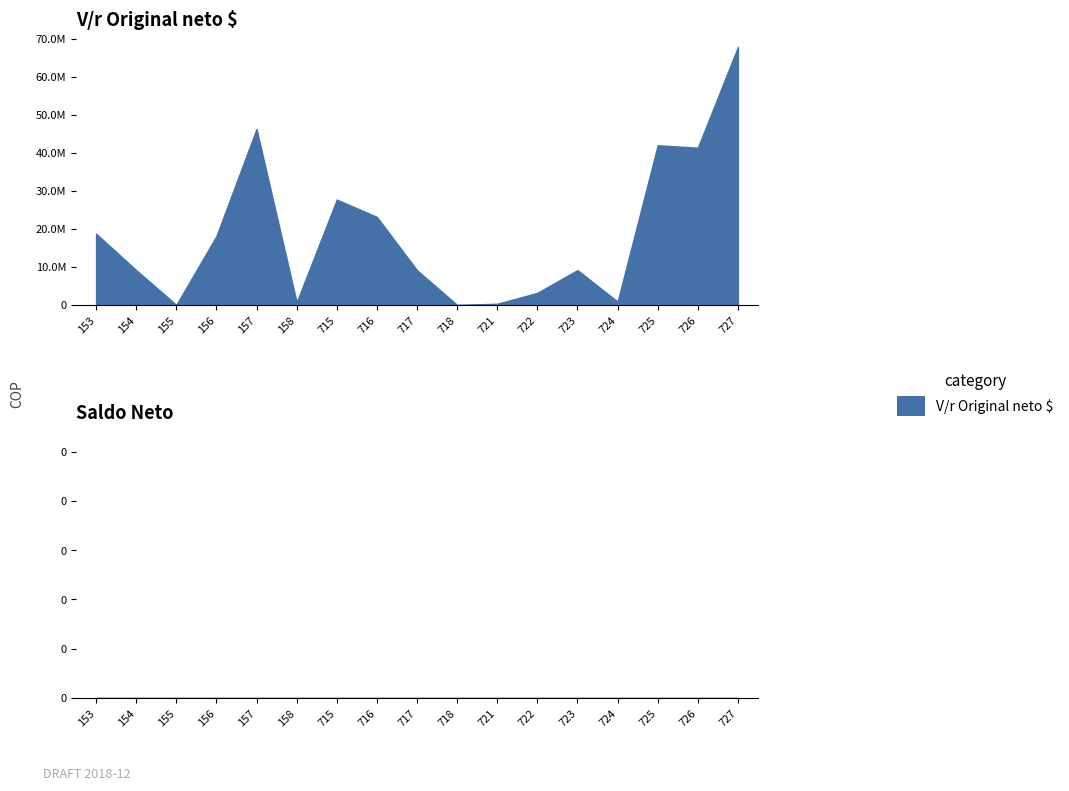

True or false: V/r Original neto  $ has a value of 249703 at 724.

False